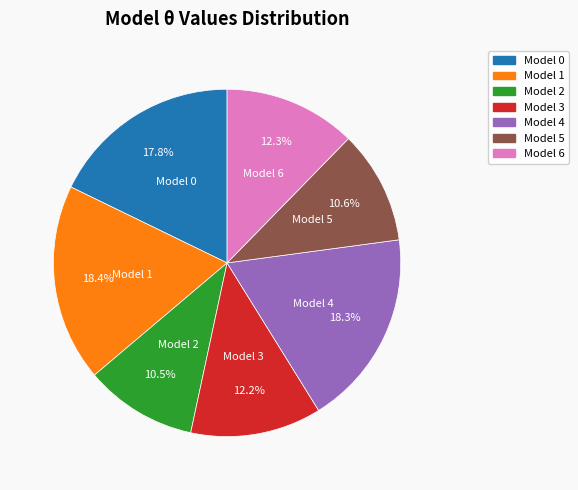

Is Model 3 the majority of the pie?

No